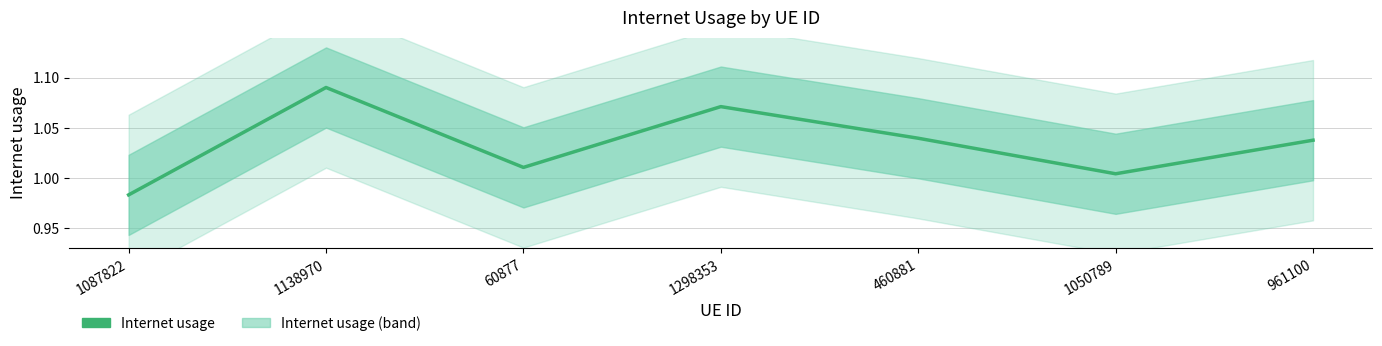

Reading right to left, what are all the values shown in this chart?

961100=1.0	1050789=1.0	460881=1.0	1298353=1.1	60877=1.0	1138970=1.1	1087822=1.0